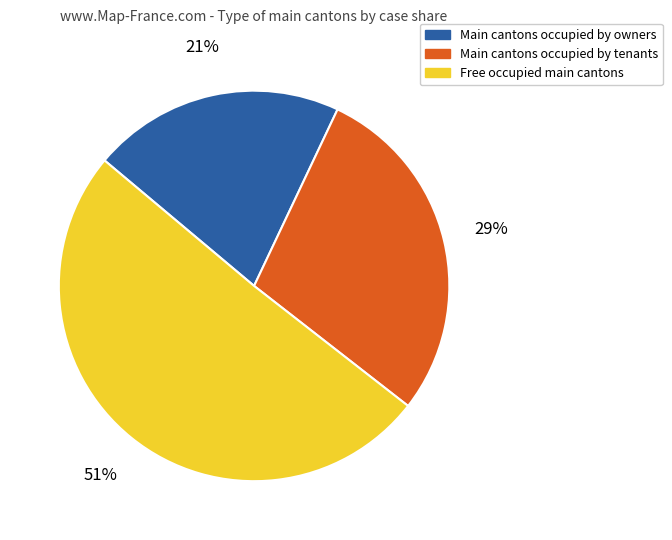

What is the ratio of the value at Main cantons occupied by owners to the value at Main cantons occupied by tenants?

0.7